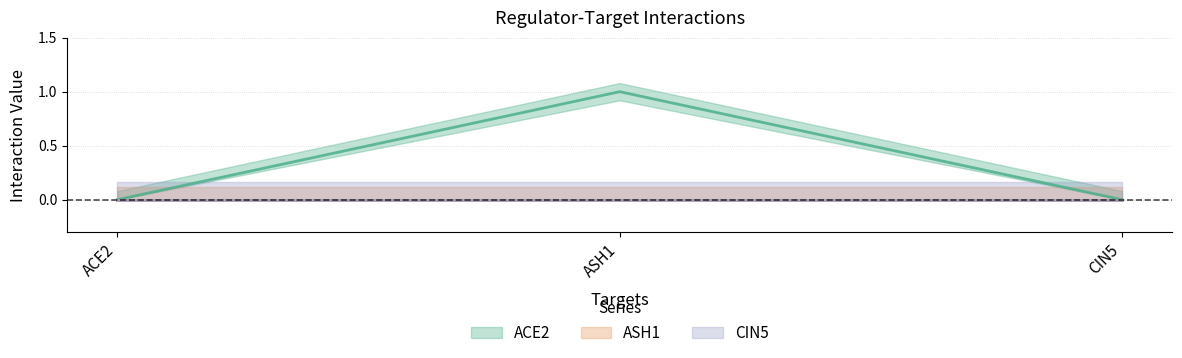

How many ACE2 (line) values are between 0 and 1?

3